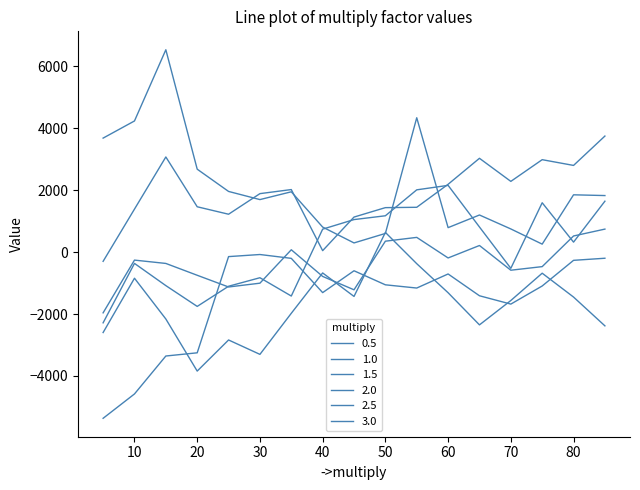

Which series has the widest spread of values?

1.5